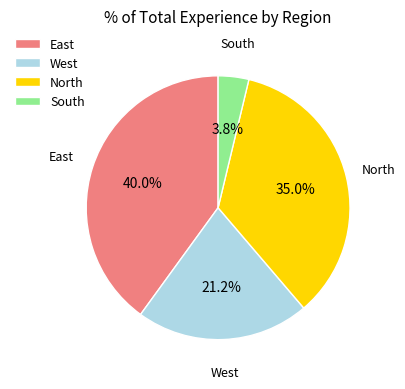

What percentage is NOT represented by North?

65.0%